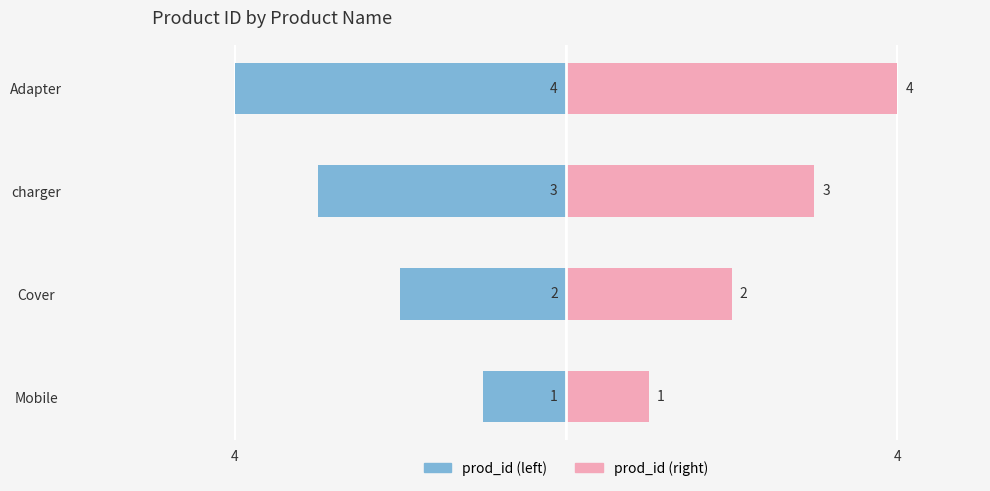

What is the minimum value for prod_id (right)?

1